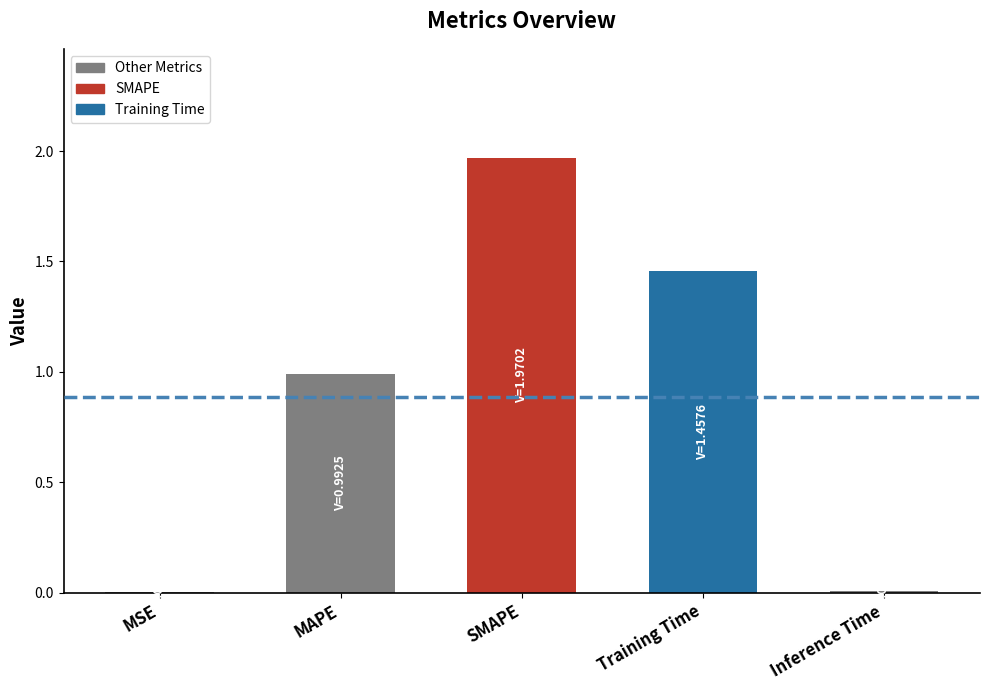

Count the number of data series in this chart.

1